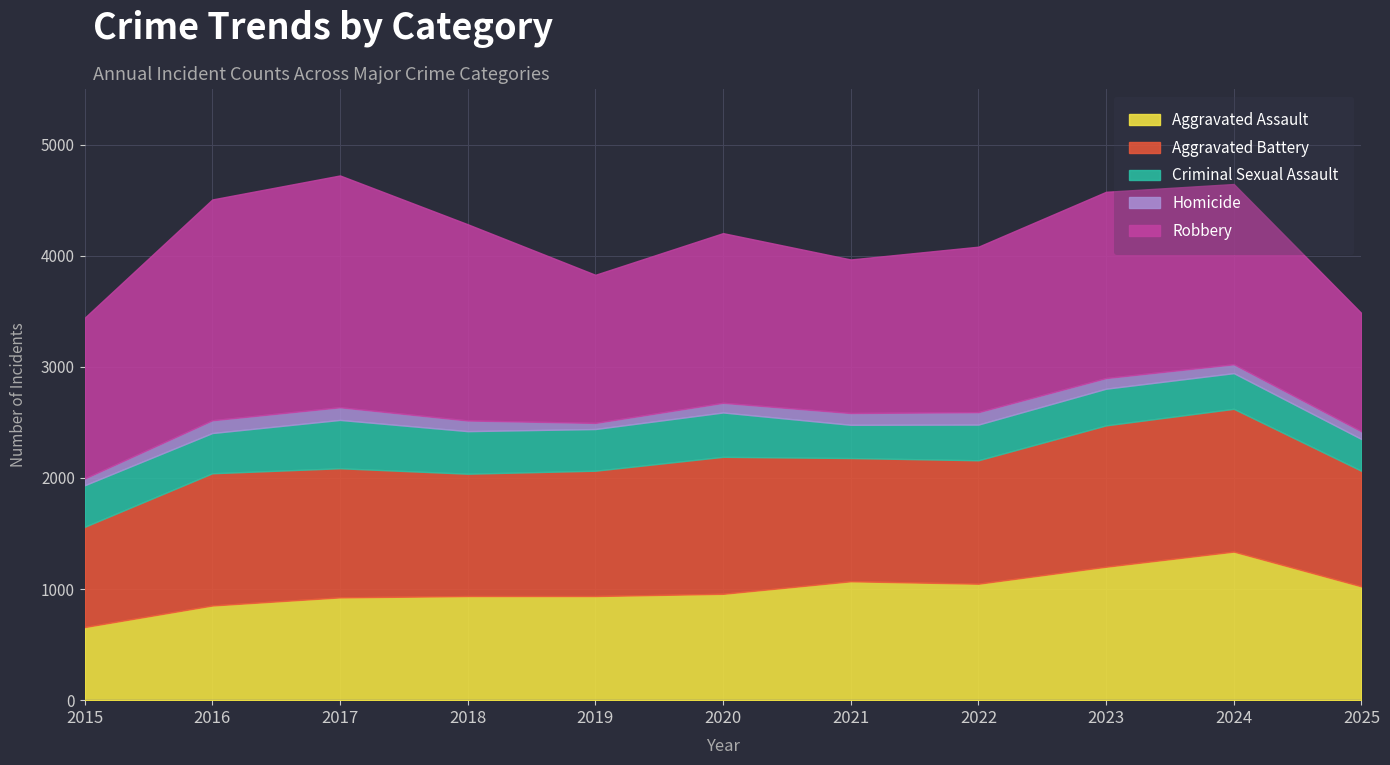

At which label does Aggravated Assault reach its peak?

2024